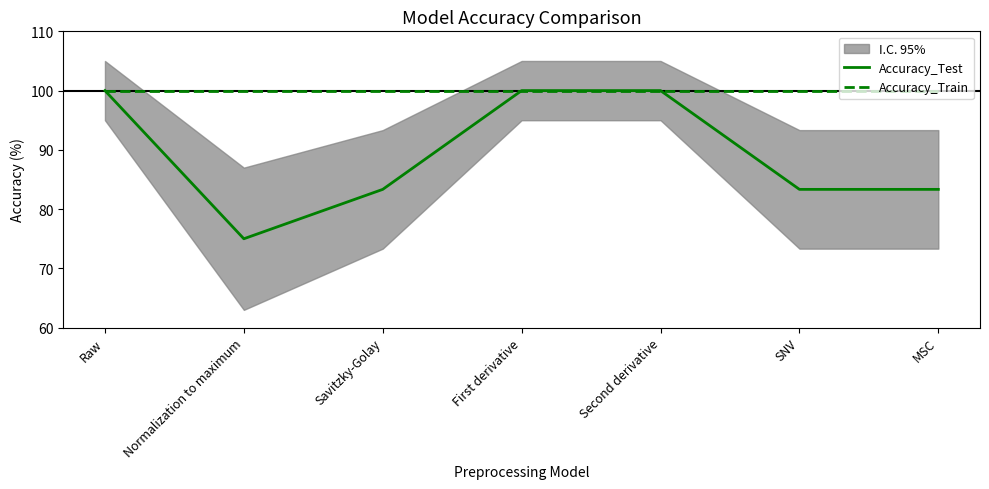

List the series in order of their overall mean, lowest first.

Accuracy_Test, Accuracy_Train